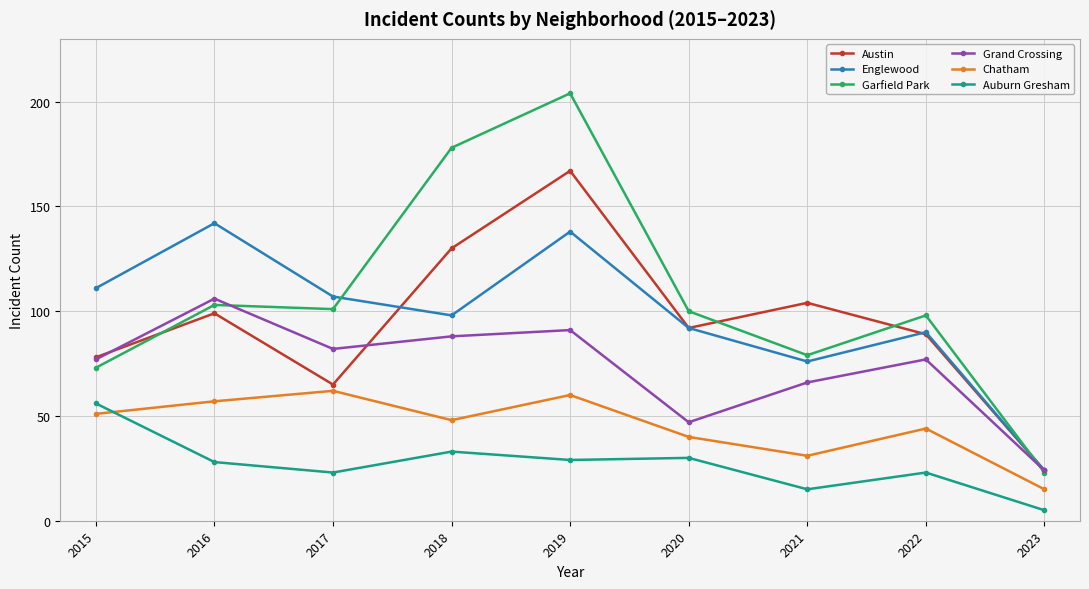

True or false: Garfield Park has more than 1 interior local peaks.

True